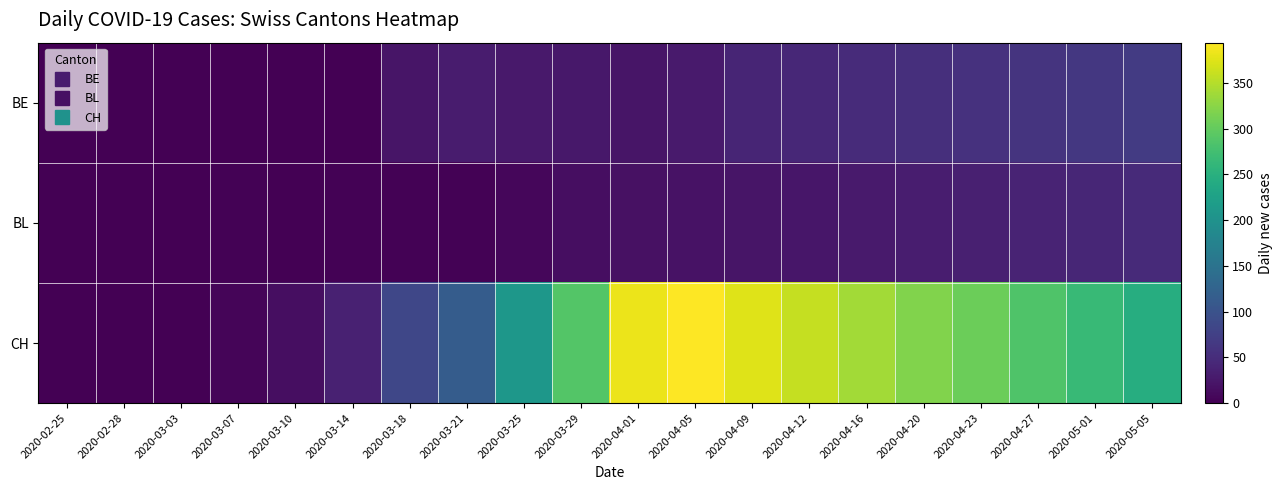

Reading right to left, list all the values displayed in this chart.

BE: 2020-05-05=68	2020-05-01=64	2020-04-27=60	2020-04-23=56	2020-04-20=53	2020-04-16=49	2020-04-12=44	2020-04-09=41	2020-04-05=29	2020-04-01=23	2020-03-29=25	2020-03-25=27	2020-03-21=30	2020-03-18=23	2020-03-14=0	2020-03-10=0	2020-03-07=0	2020-03-03=0	2020-02-28=0	2020-02-25=0
BL: 2020-05-05=47	2020-05-01=43	2020-04-27=39	2020-04-23=35	2020-04-20=32	2020-04-16=28	2020-04-12=24	2020-04-09=22	2020-04-05=19	2020-04-01=18	2020-03-29=14	2020-03-25=7	2020-03-21=2	2020-03-18=2	2020-03-14=2	2020-03-10=1	2020-03-07=2	2020-03-03=0	2020-02-28=0	2020-02-25=0
CH: 2020-05-05=245	2020-05-01=265	2020-04-27=285	2020-04-23=305	2020-04-20=320	2020-04-16=340	2020-04-12=360	2020-04-09=375	2020-04-05=394	2020-04-01=382	2020-03-29=288	2020-03-25=209	2020-03-21=114	2020-03-18=84	2020-03-14=36	2020-03-10=14	2020-03-07=6	2020-03-03=0	2020-02-28=0	2020-02-25=0